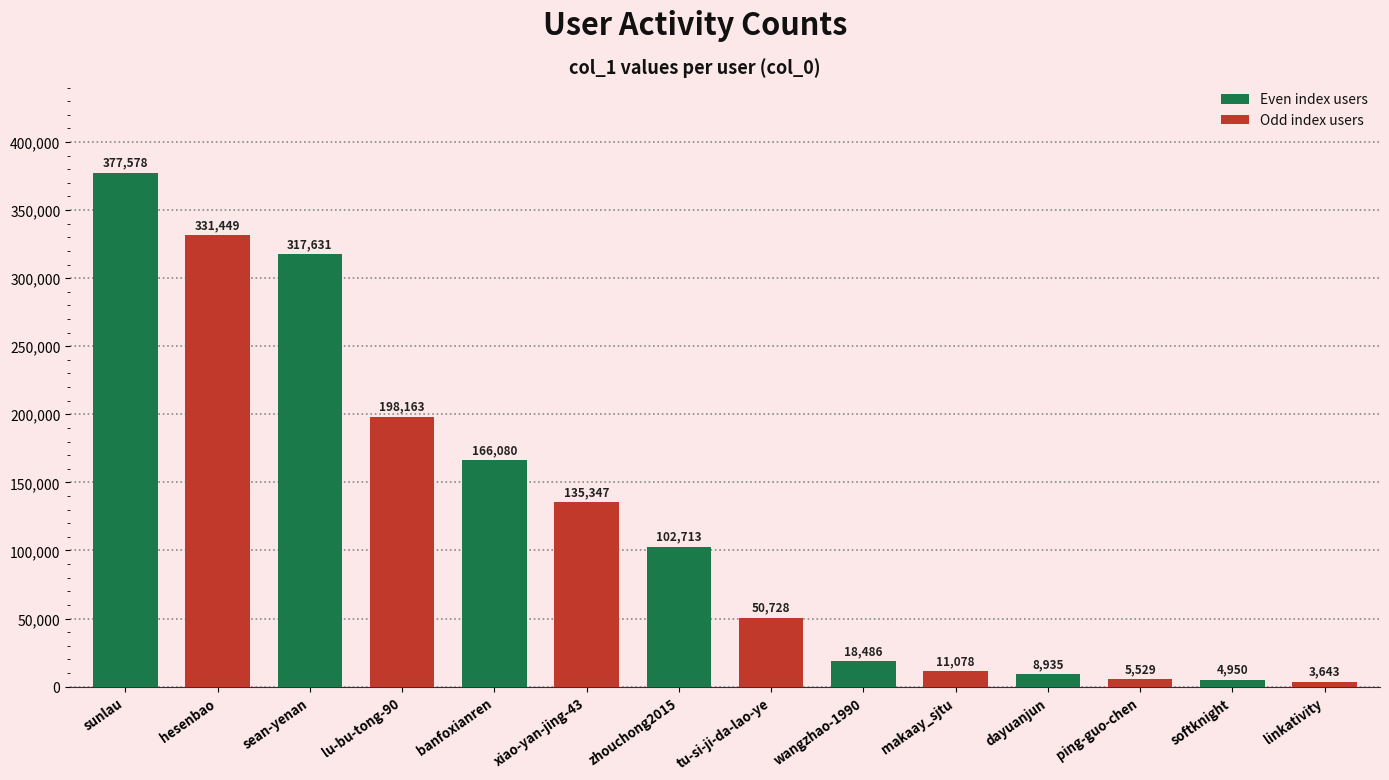

List the labels in order of value, largest first.

sunlau, hesenbao, sean-yenan, lu-bu-tong-90, banfoxianren, xiao-yan-jing-43, zhouchong2015, tu-si-ji-da-lao-ye, wangzhao-1990, makaay_sjtu, dayuanjun, ping-guo-chen, softknight, linkativity